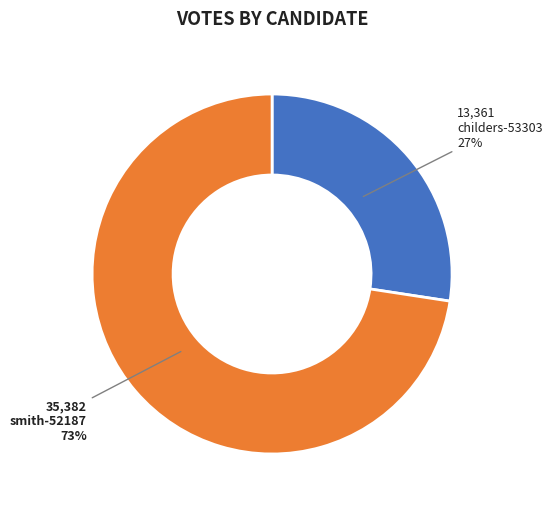

To the nearest percent, what percentage of the pie is childers-53303?

27%